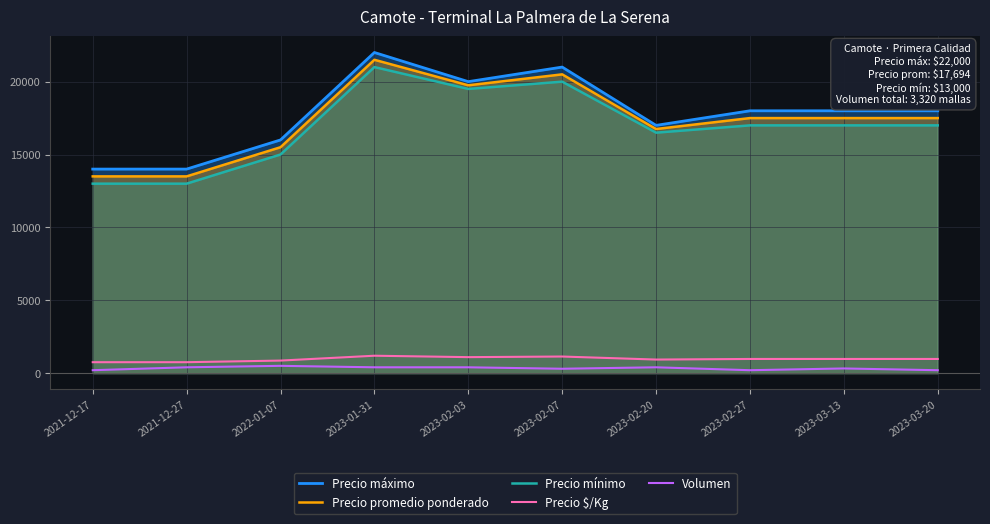

Where is Precio mínimo nearest to the value 17000?

2023-02-27